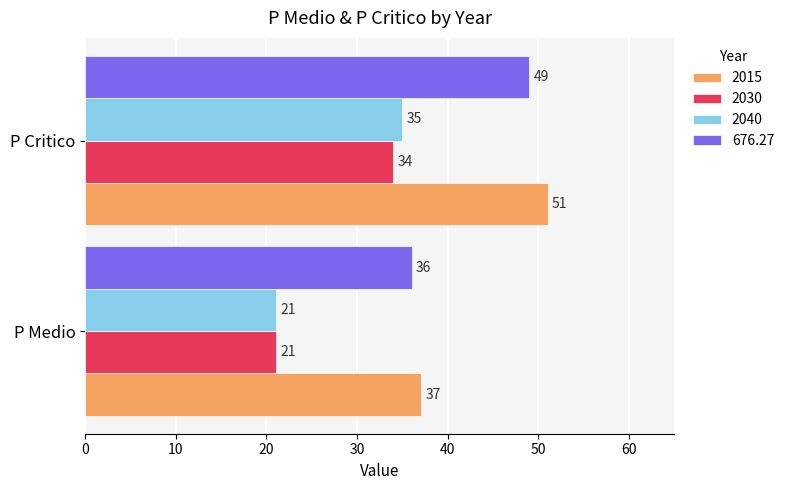

What value does the 2030 series have at P Critico?

34